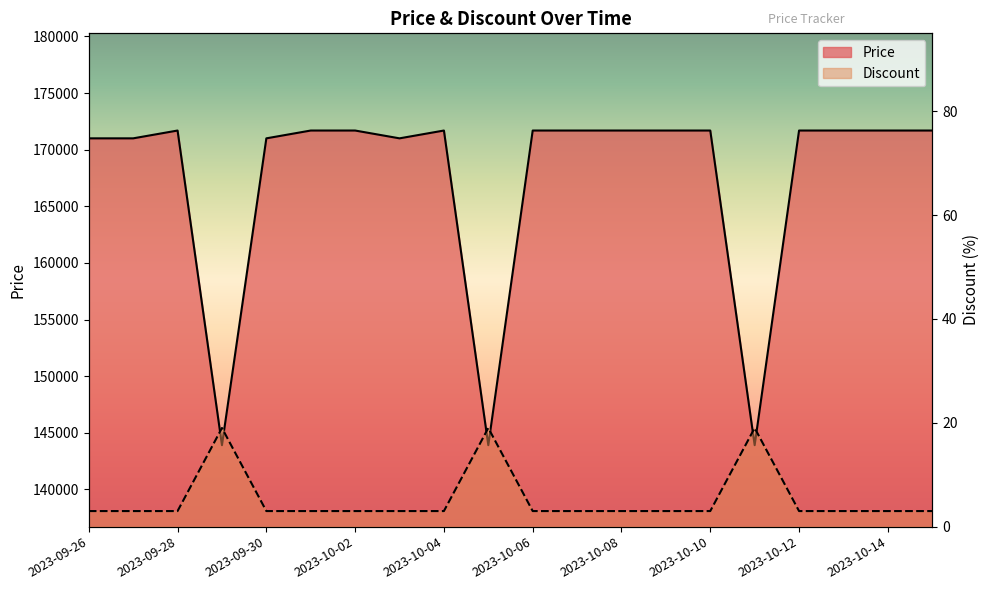

Which series has the largest total across all categories?

Price